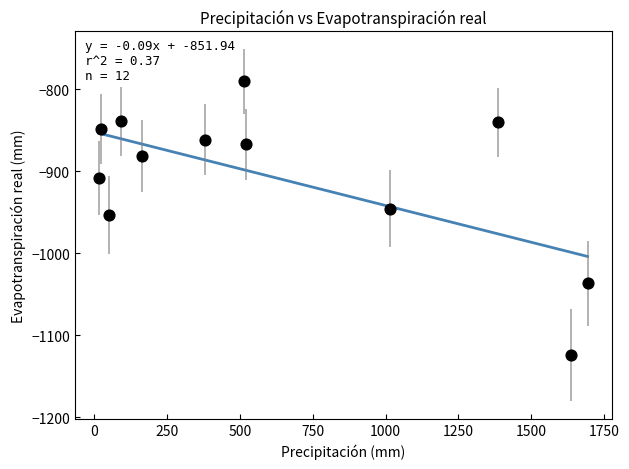

What is the average Y value?

-907.9